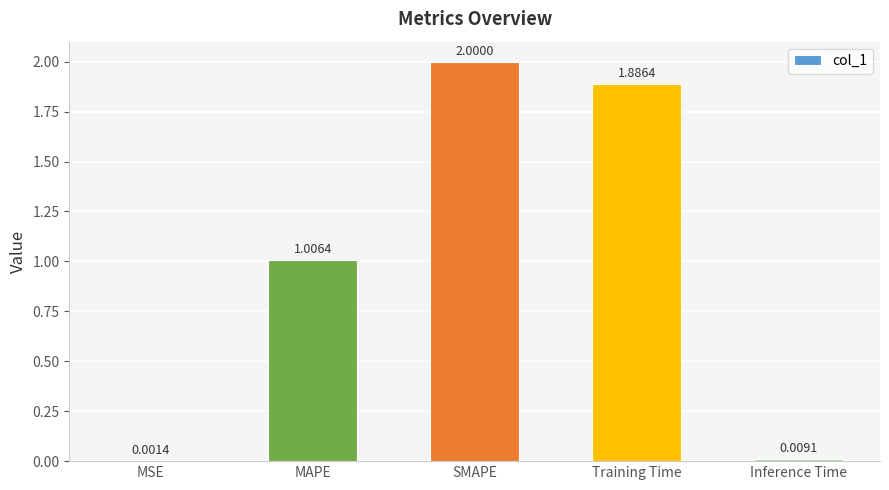

Where is the data nearest to the value 1?

MAPE